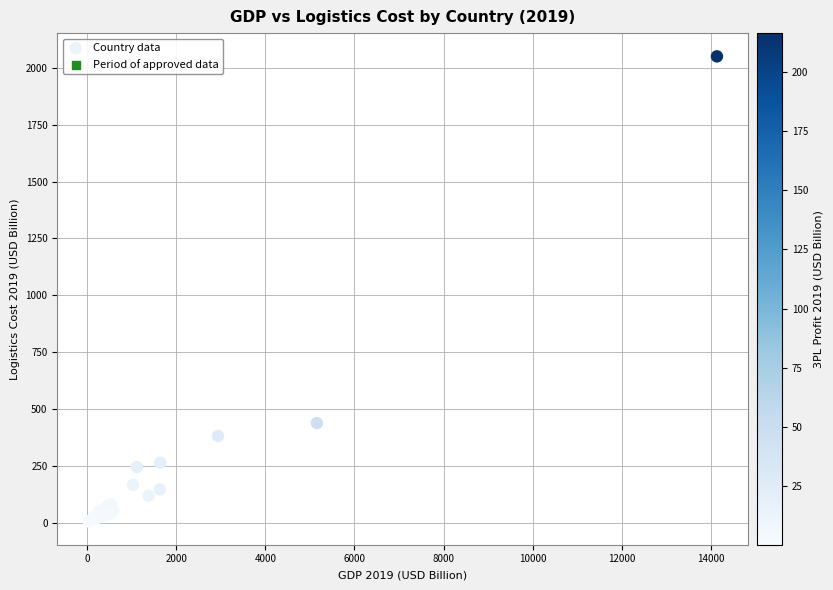

What Y value in the scatter plot is closest to 1027?

438.1